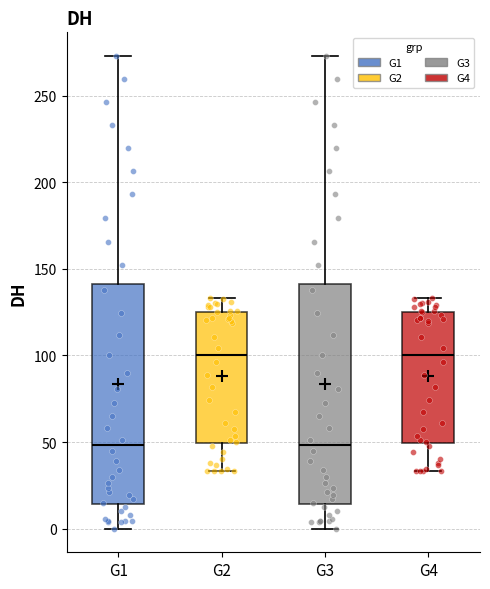

Reading left to right, read every box against the y-axis: the position of its median line, the range the box covers, and the ends of its whiskers. The values are not printed on the chart, so give them approximately, as read against the axis.

G1: median 50, box 15 to 140, whiskers 0 to 275
G2: median 100, box 50 to 125, whiskers 35 to 135
G3: median 50, box 15 to 140, whiskers 0 to 275
G4: median 100, box 50 to 125, whiskers 35 to 135